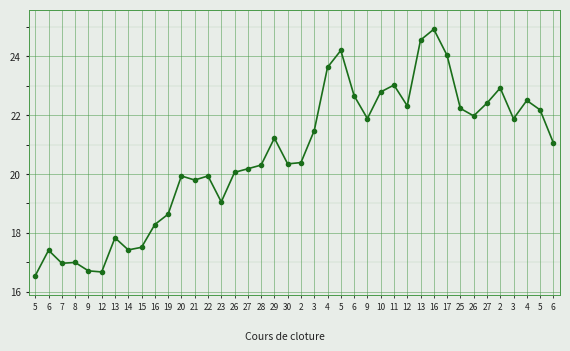

What is the difference between the values at 28 and 14?

2.9